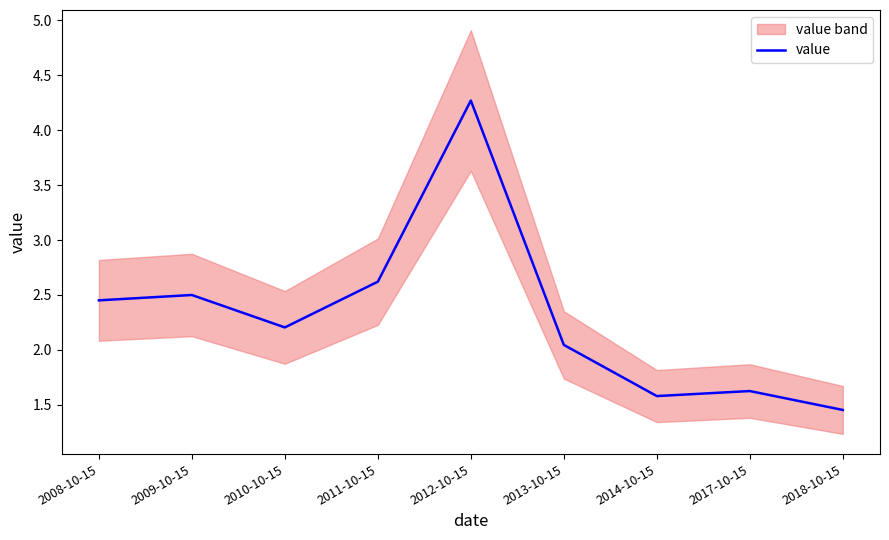

Does the chart have visible grid lines?

No